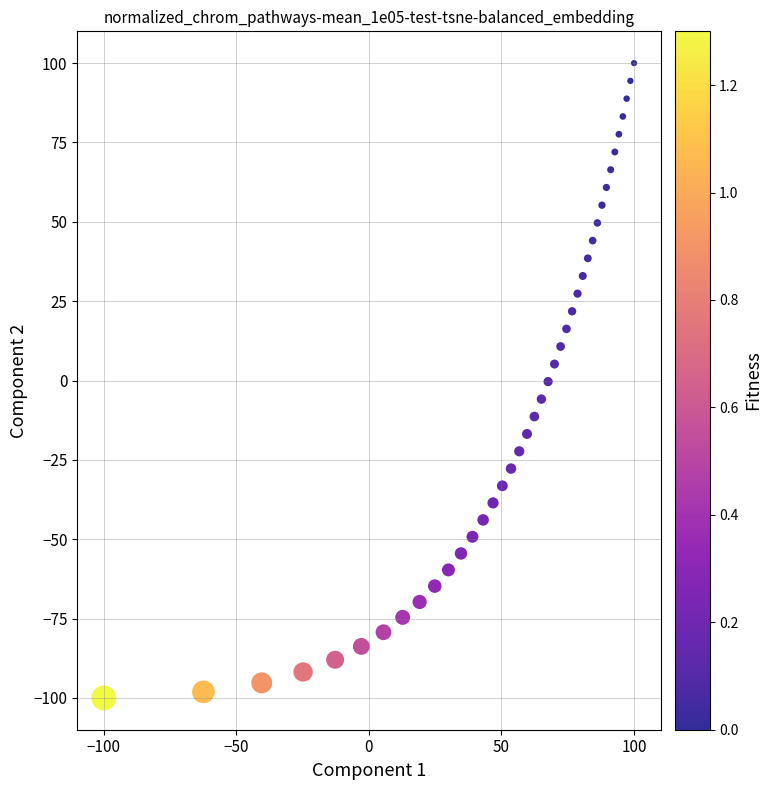

What is the range of X values (max minus min)?

200.0